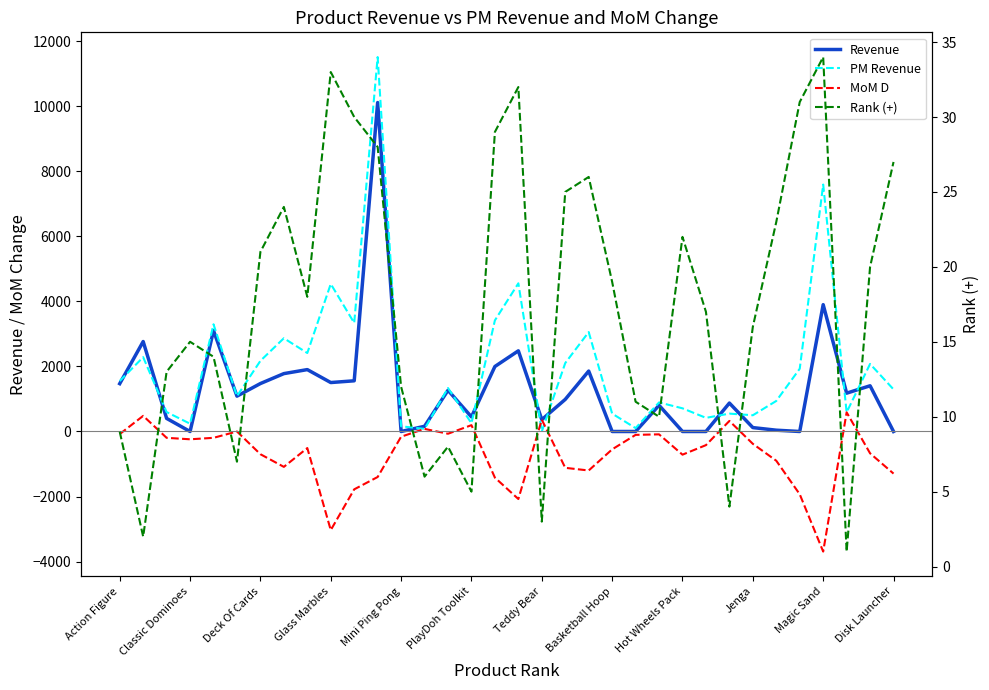

How many lines are shown in the chart?

4